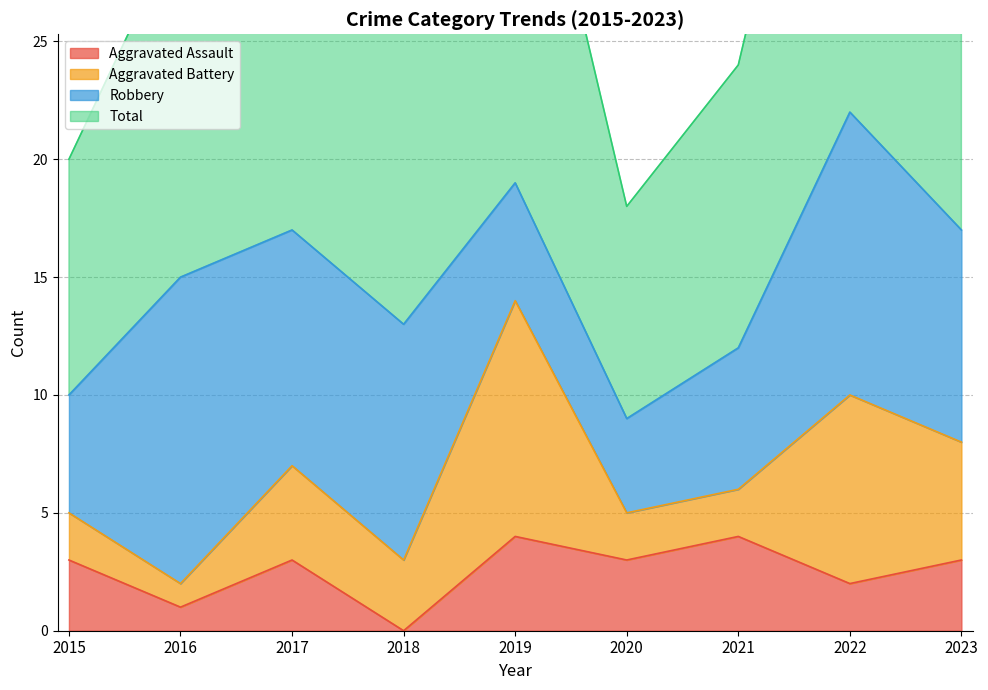

True or false: Total has more than 2 interior local peaks.

True